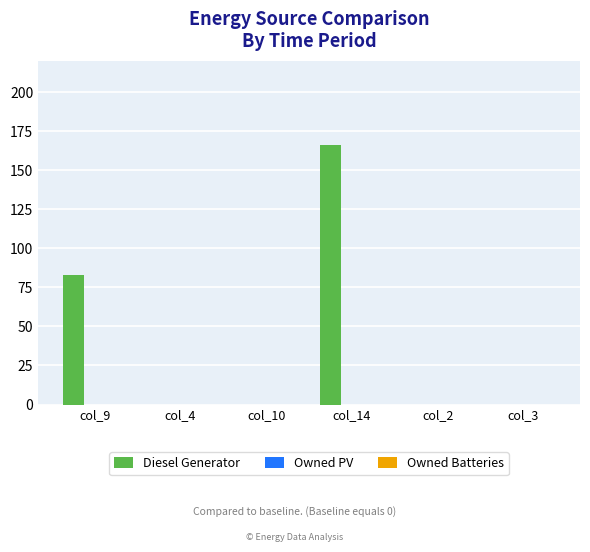

What is the change in value from col_9 to col_2?

-83